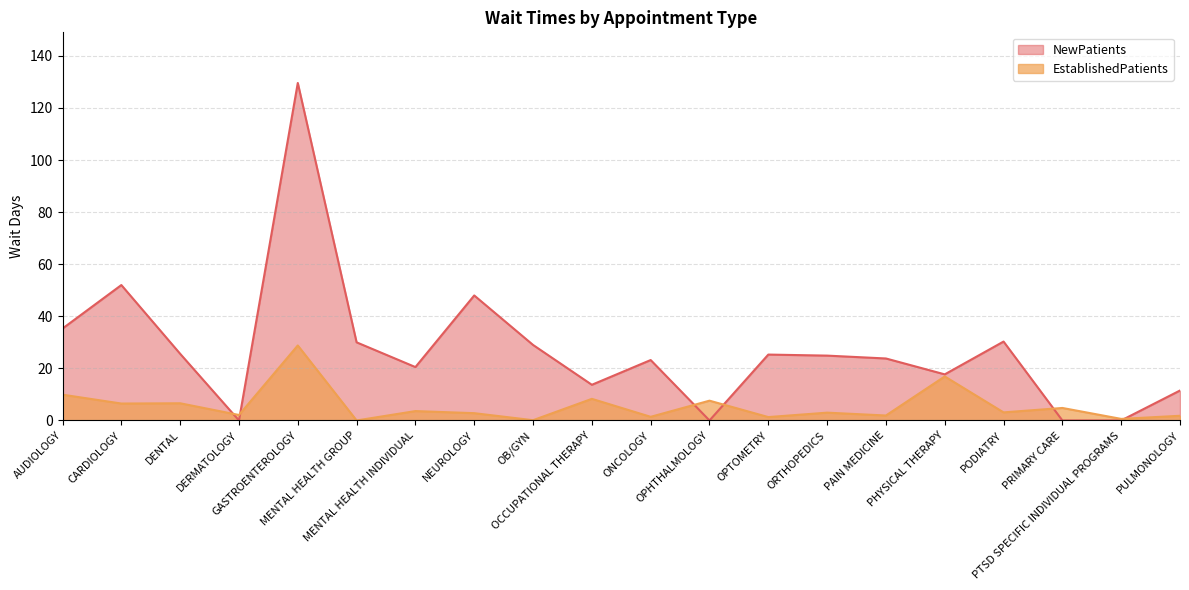

Rank the series by their maximum value, from lowest to highest.

EstablishedPatients, NewPatients